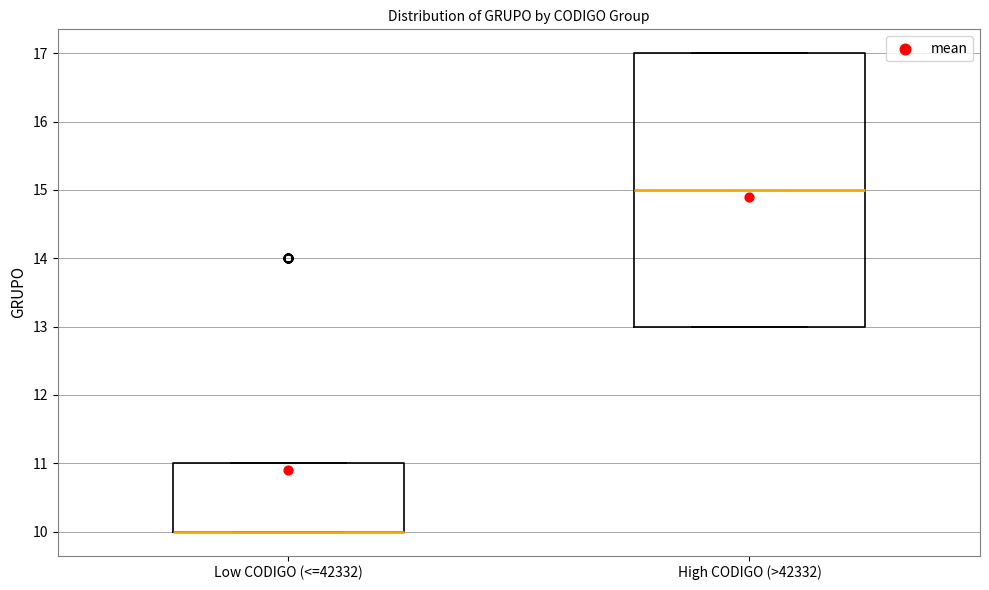

Which box is the tallest, from its lower edge to its upper edge?

High CODIGO (>42332)